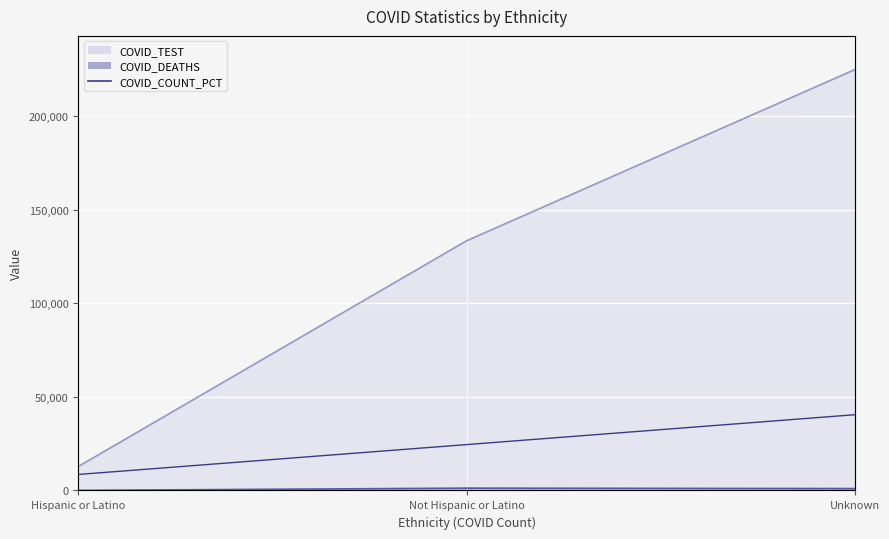

What is the minimum value shown in the chart?

11.6